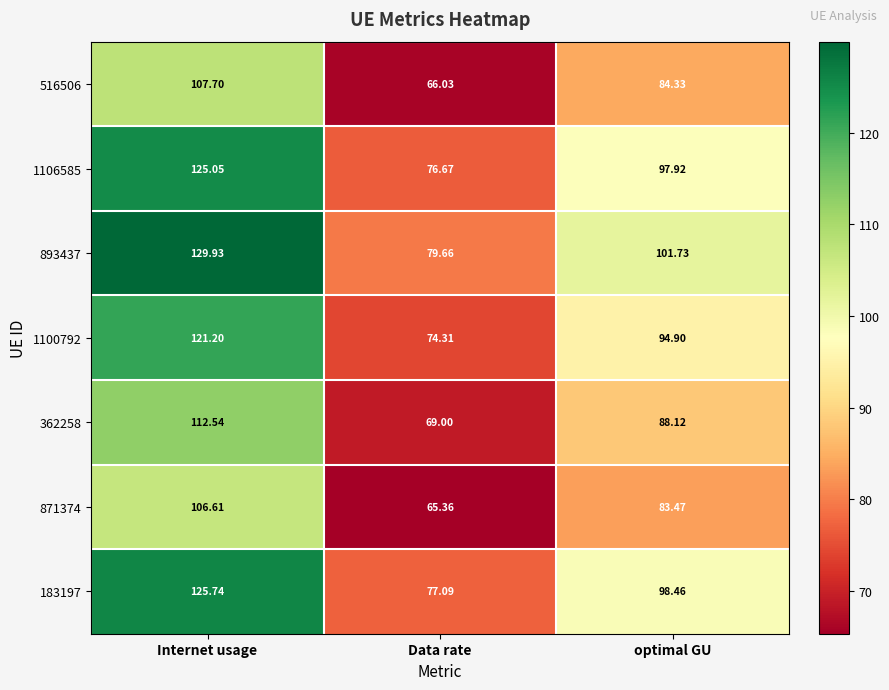

At which label does 362258 reach its minimum?

Data rate